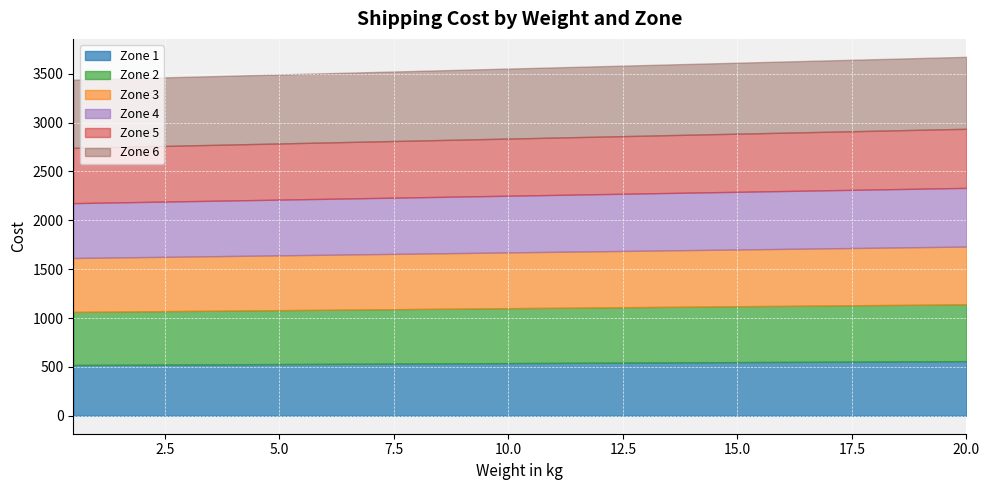

What is the maximum value for Zone 2?

581.7